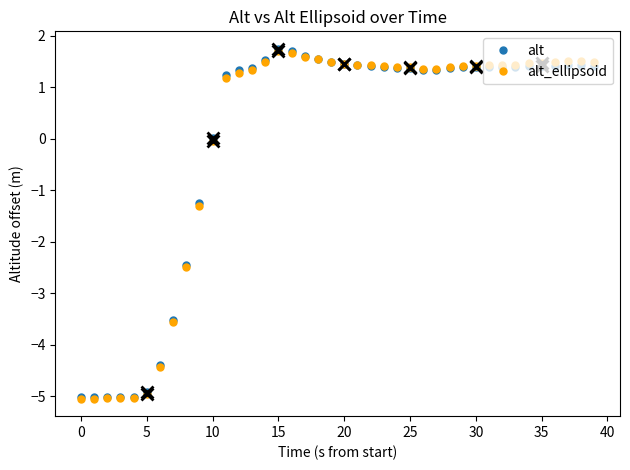

What is the value of the alt point at the 8th from the left?

-3.5